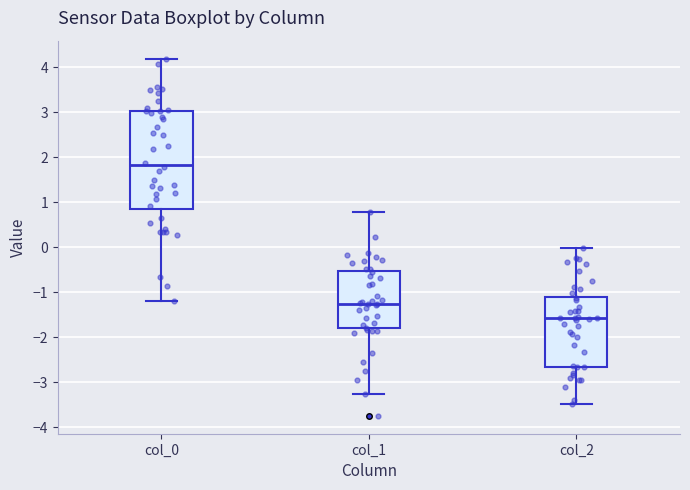

Which box has the highest median line?

col_0